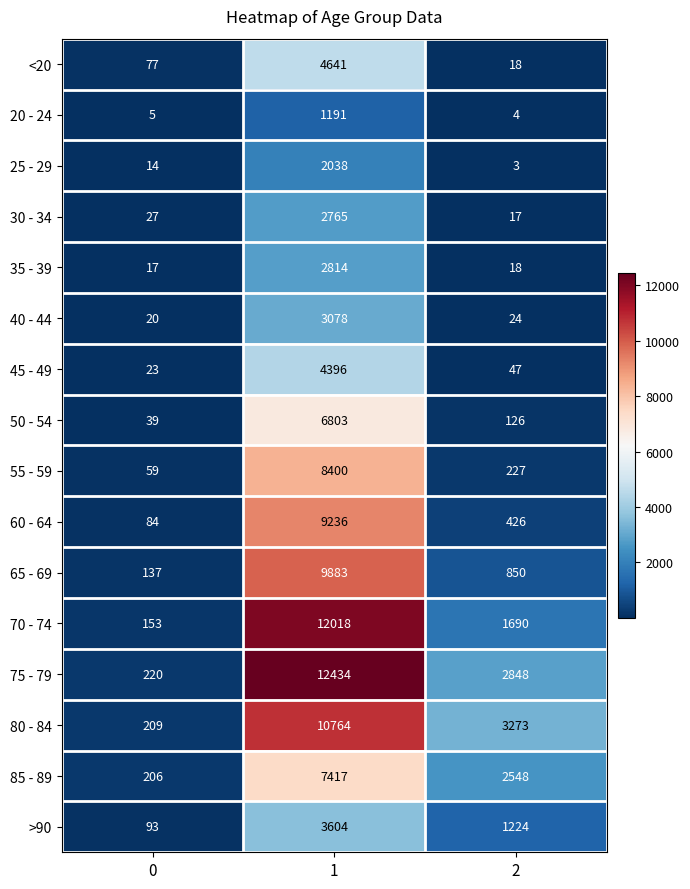

Is it true that <20 equals 7695 at 1?

False